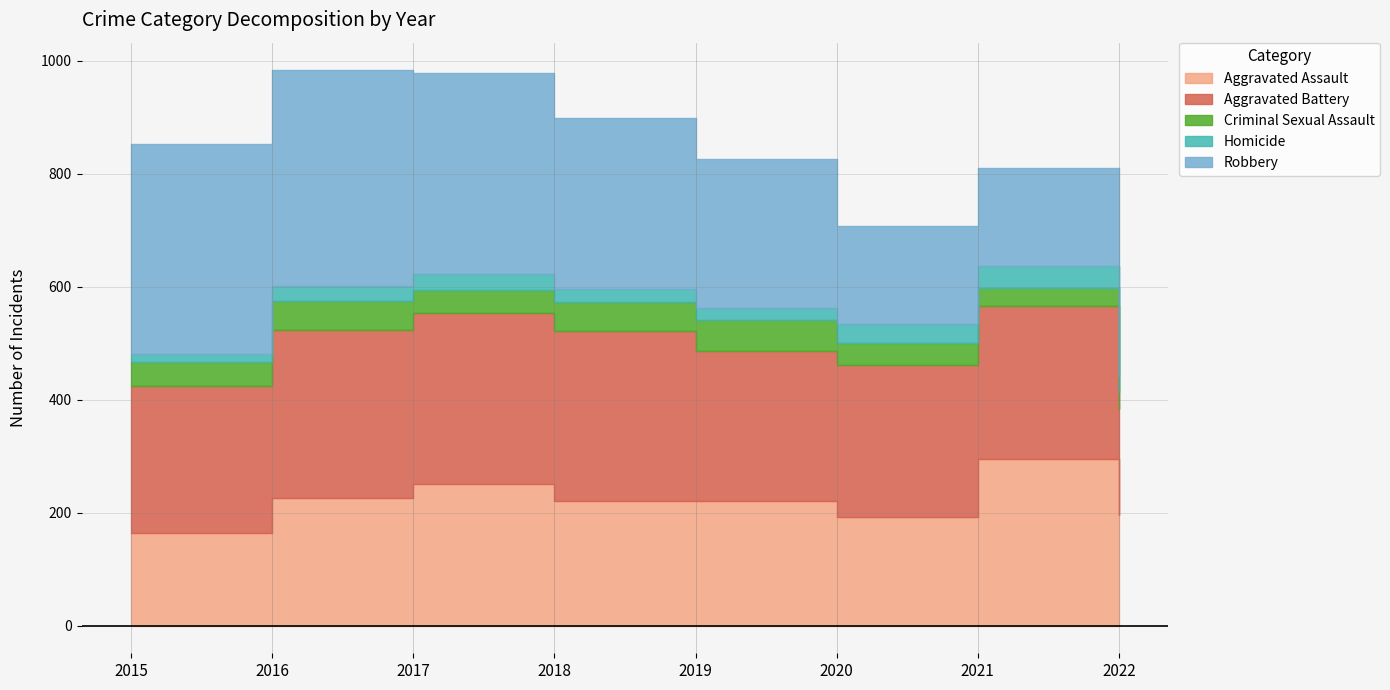

What is the difference between the maximum and minimum values in the Homicide series?

25